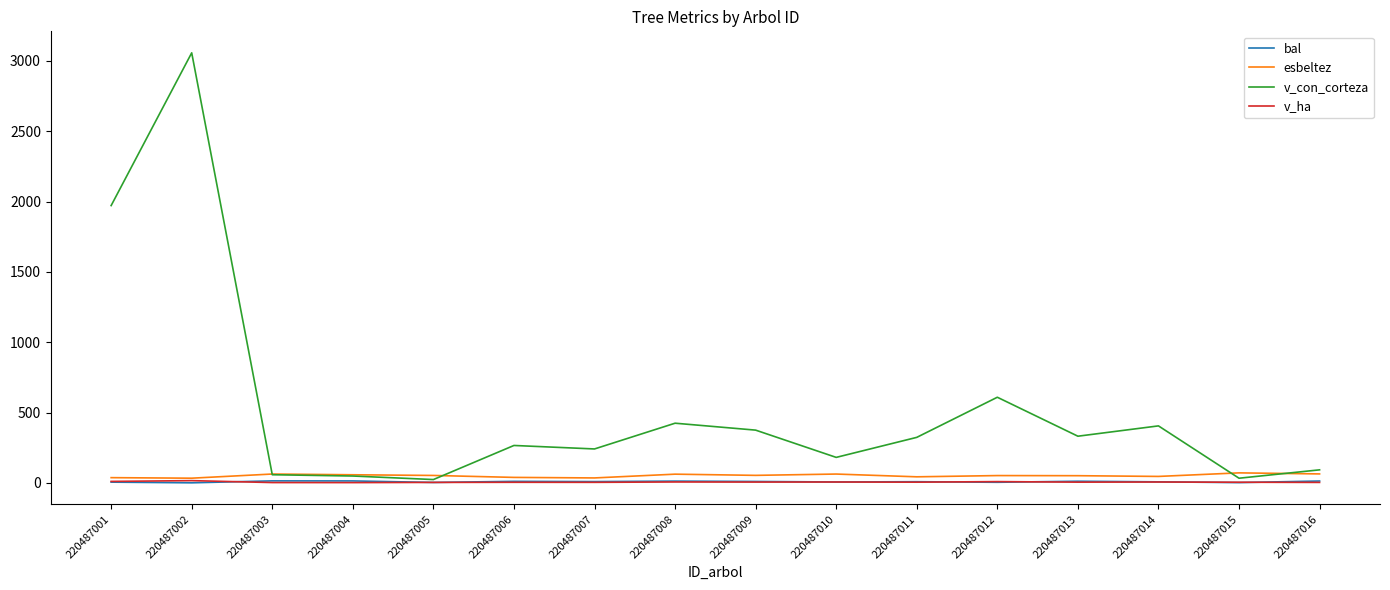

At which category is the sum across all series the highest?

220487002